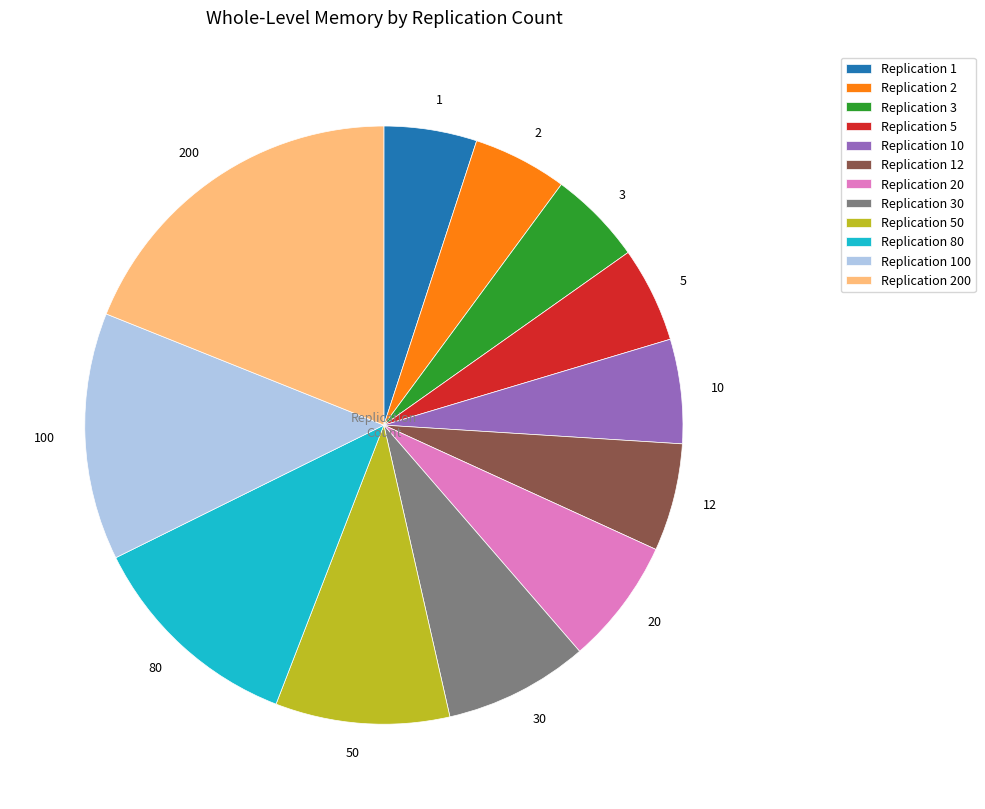

Is there any slice that represents more than half of the pie?

No